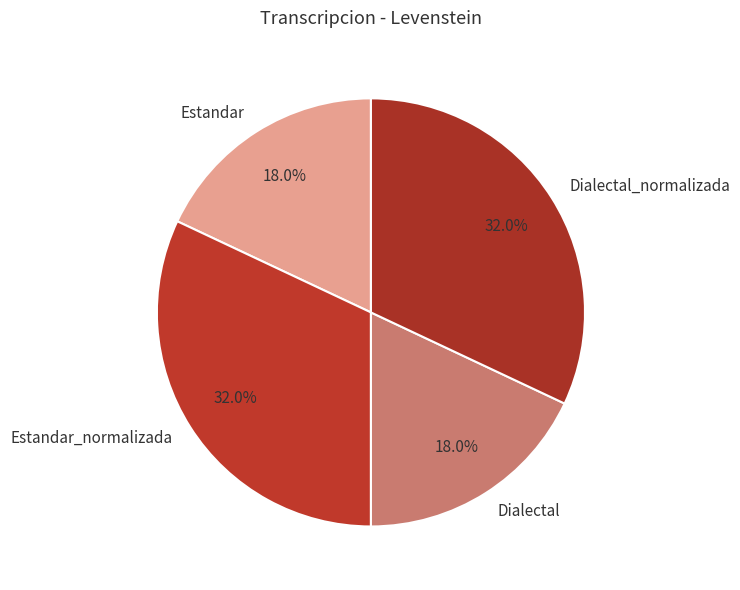

Approximately how many times larger is the value at Estandar_normalizada compared to Dialectal?

1.8